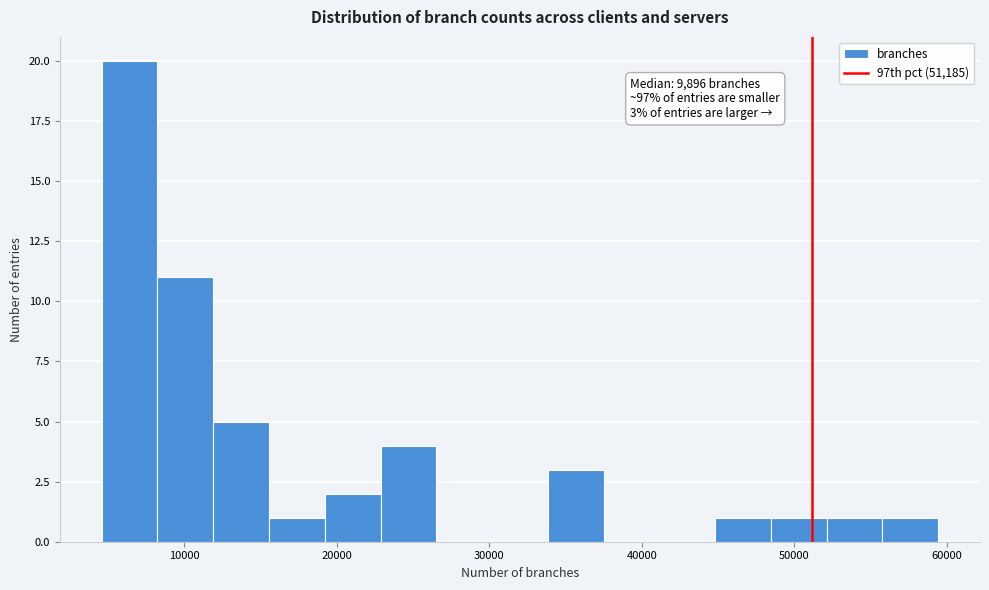

Read against the x-axis, roughly where is the centre of the tallest bar?

6000